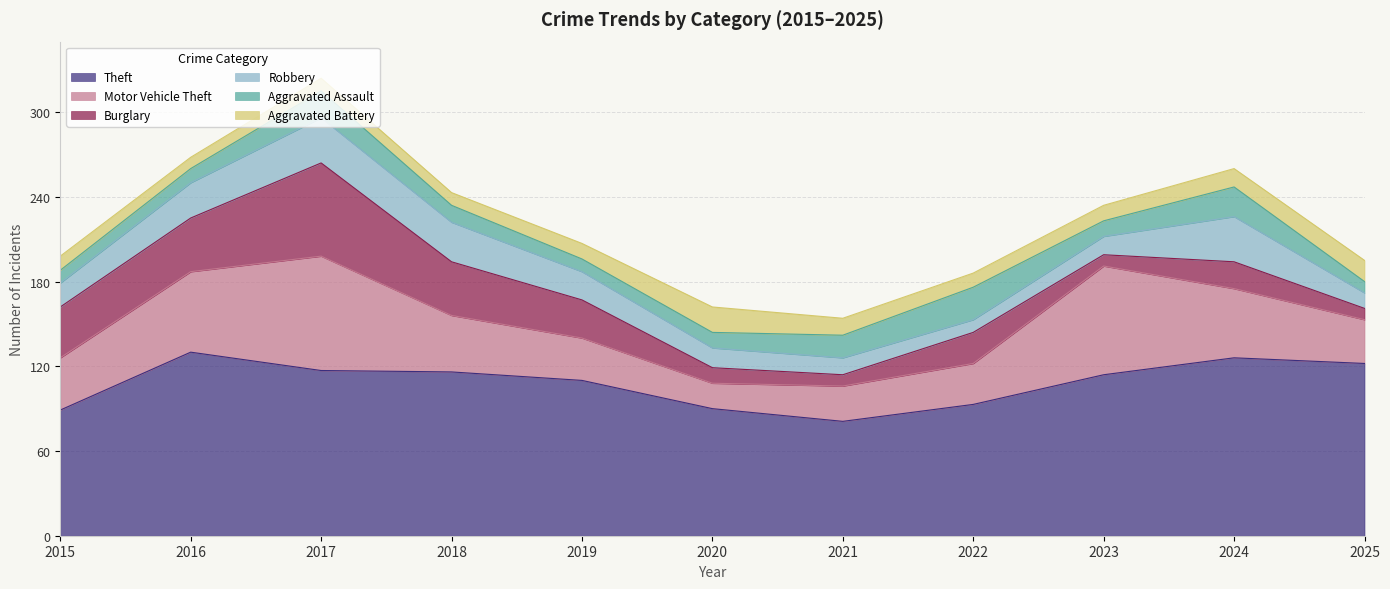

True or false: Motor Vehicle Theft and Aggravated Battery intersect in this chart.

False